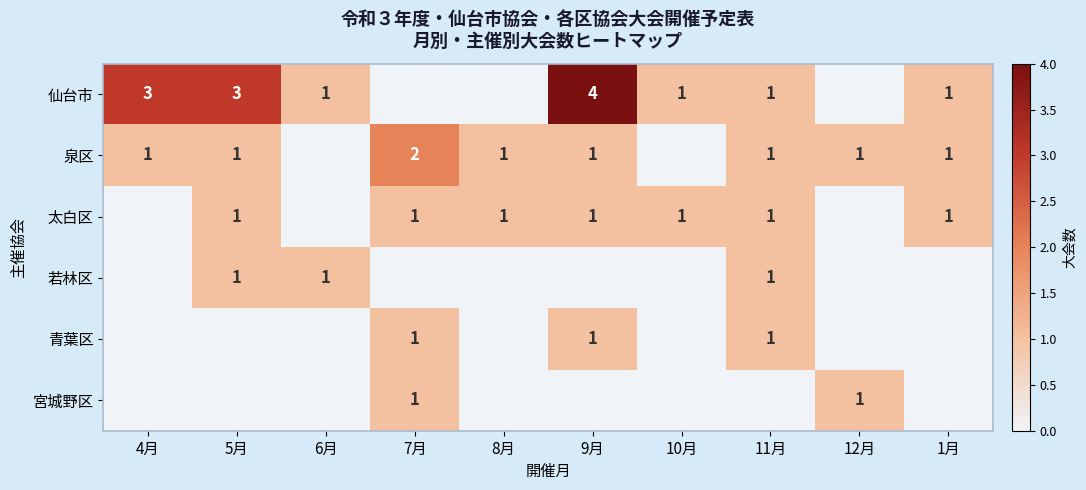

What is the spread (max minus min) of values at 8月?

1